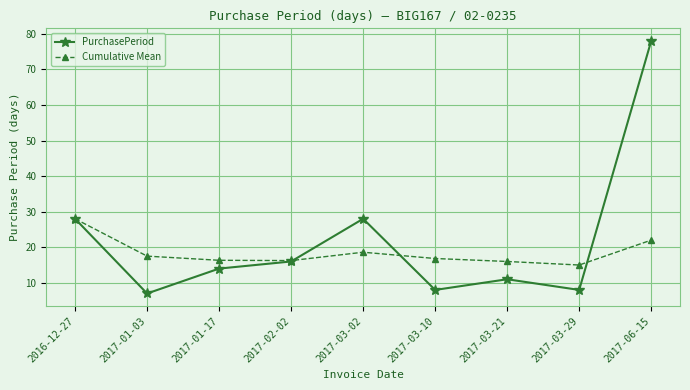

At which label is Cumulative Mean closest to 21?

2017-06-15